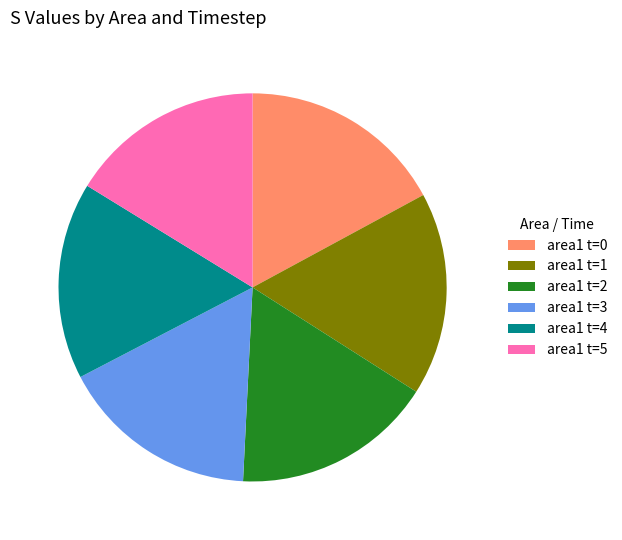

Which has a higher value, area1 t=5 or area1 t=0?

area1 t=0